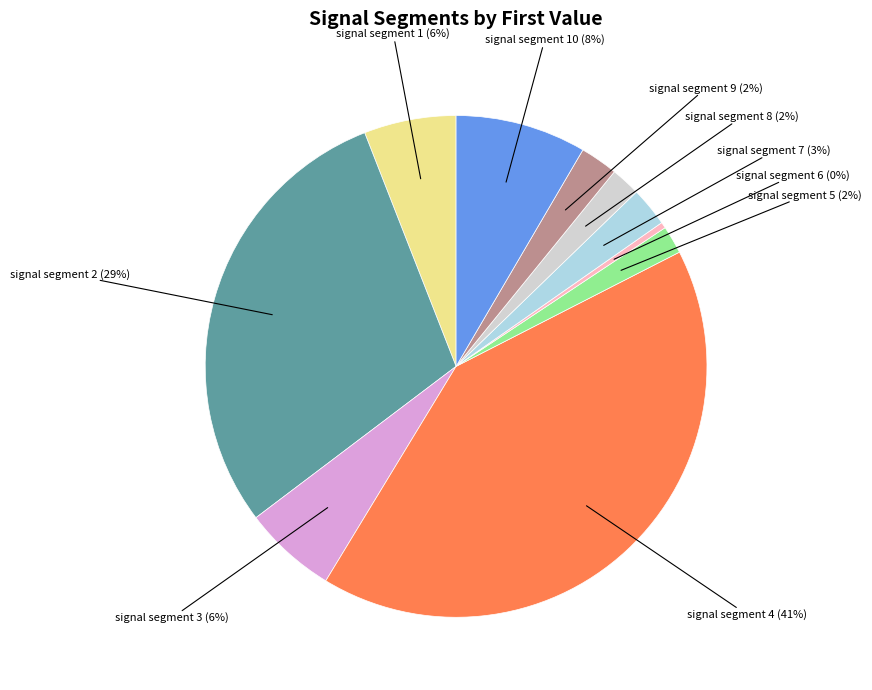

How many segments does this pie chart have?

10